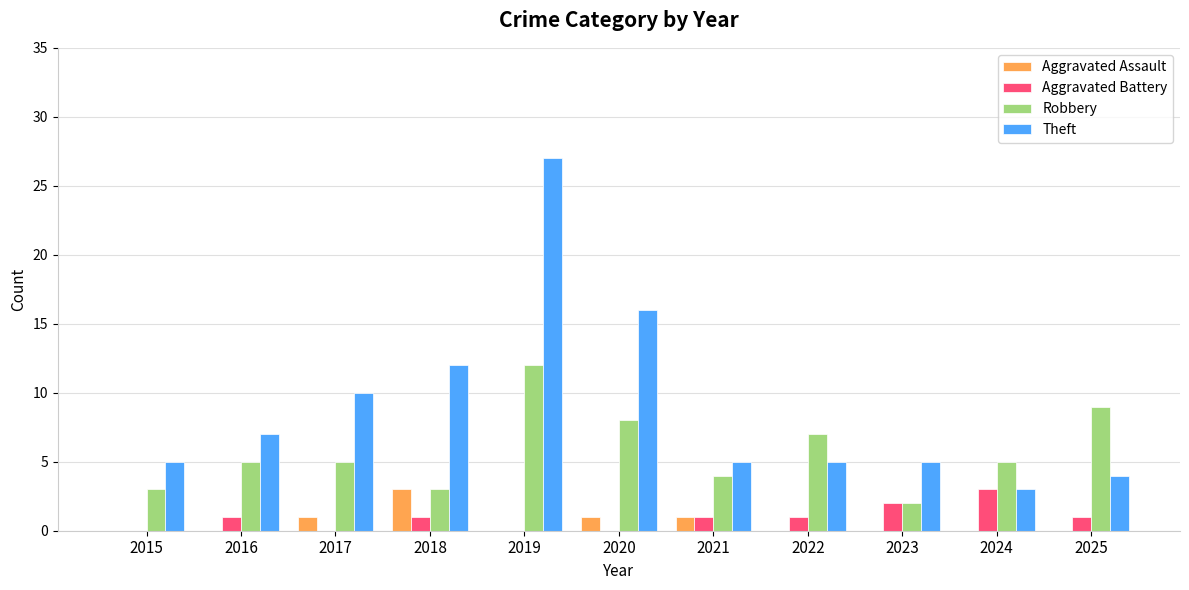

What is the sum of all Aggravated Assault values?

6